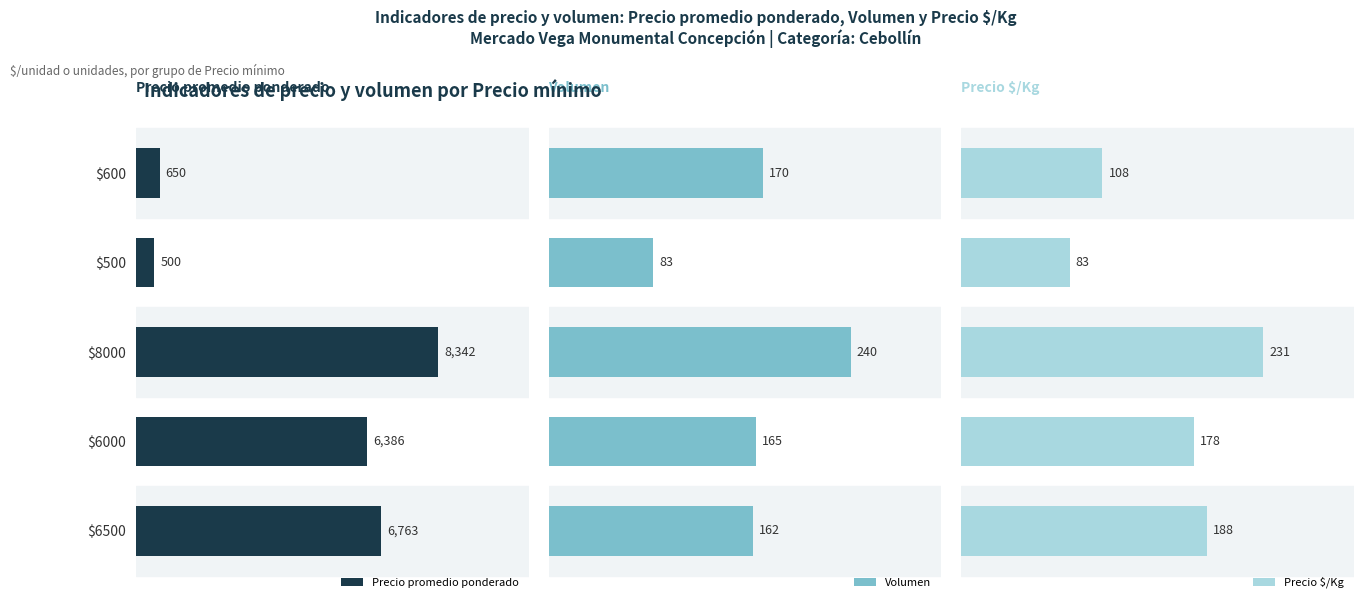

What is the value of the Precio promedio ponderado bar at the 4th from the left?

6386